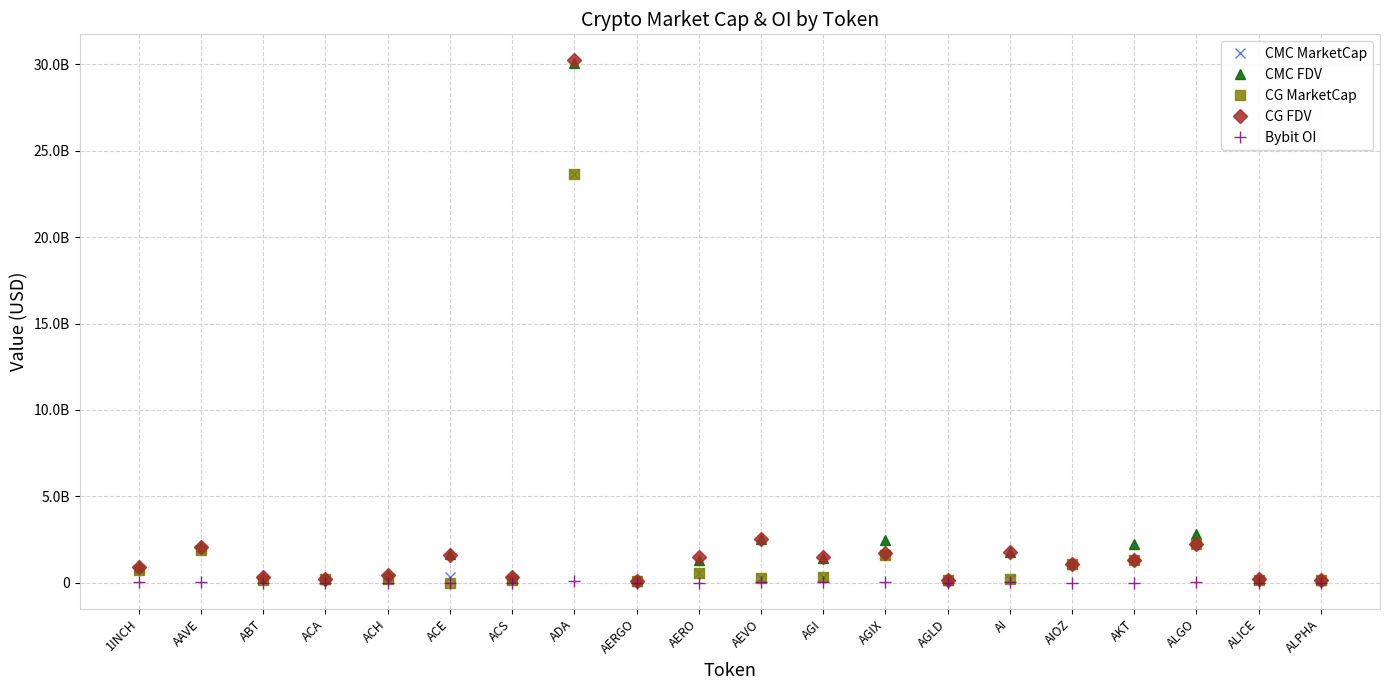

What are all the series names shown in the legend?

CMC MarketCap, CMC FDV, CG MarketCap, CG FDV, Bybit OI